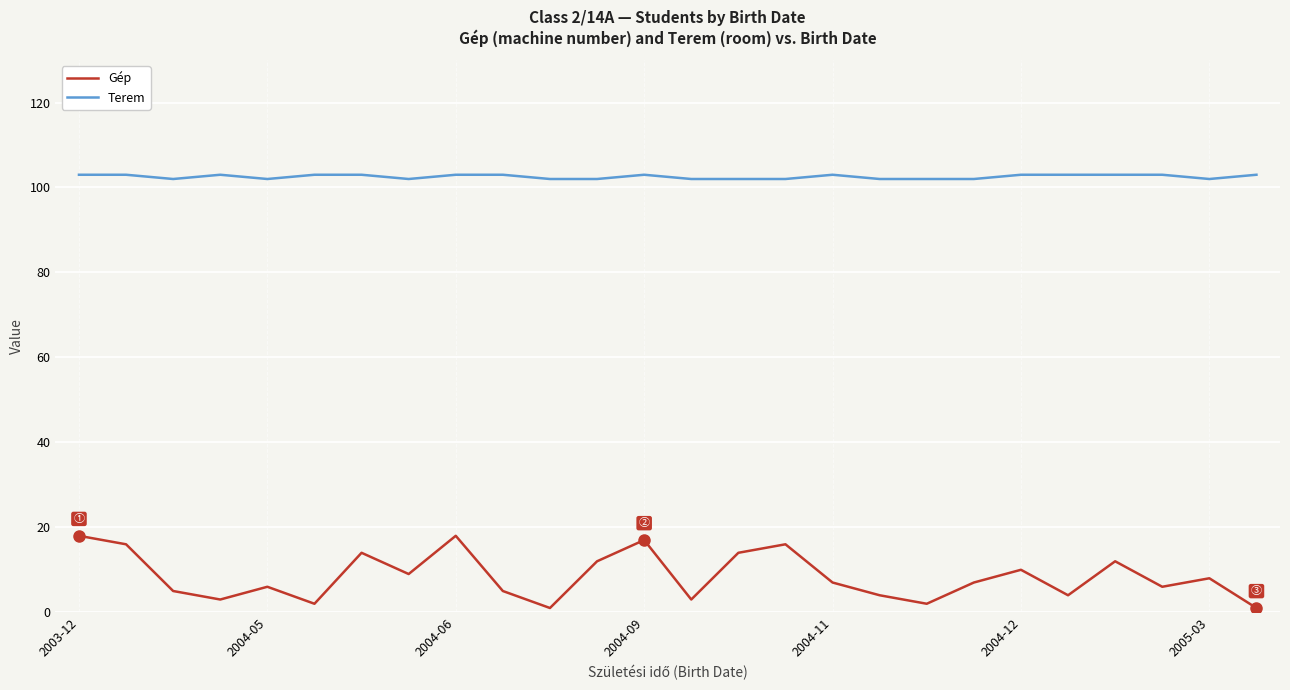

At how many categories does at least one series exceed 18?

26